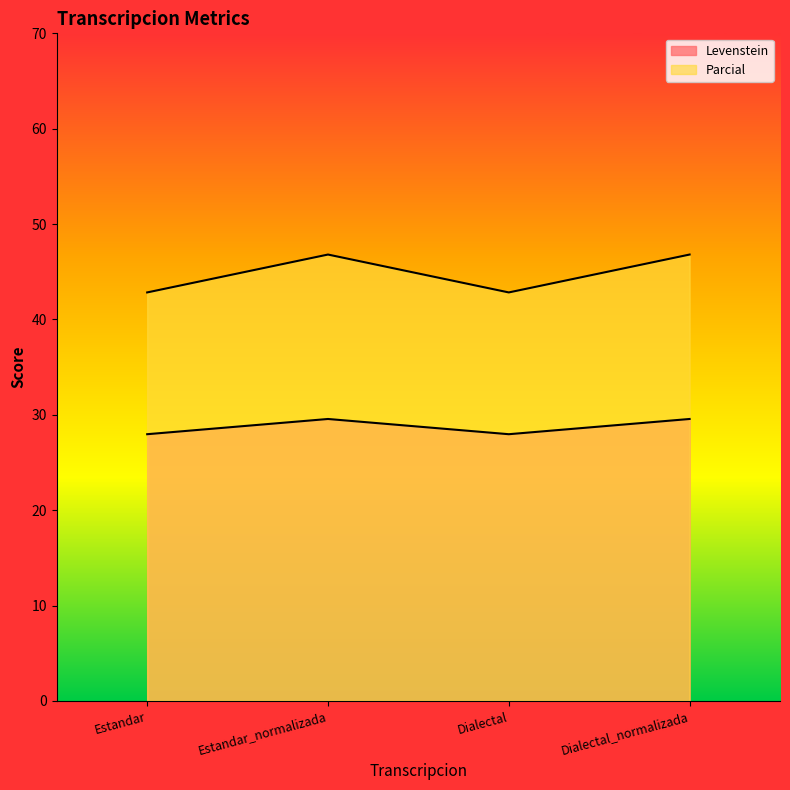

Does the chart display data point markers on the line(s)?

No